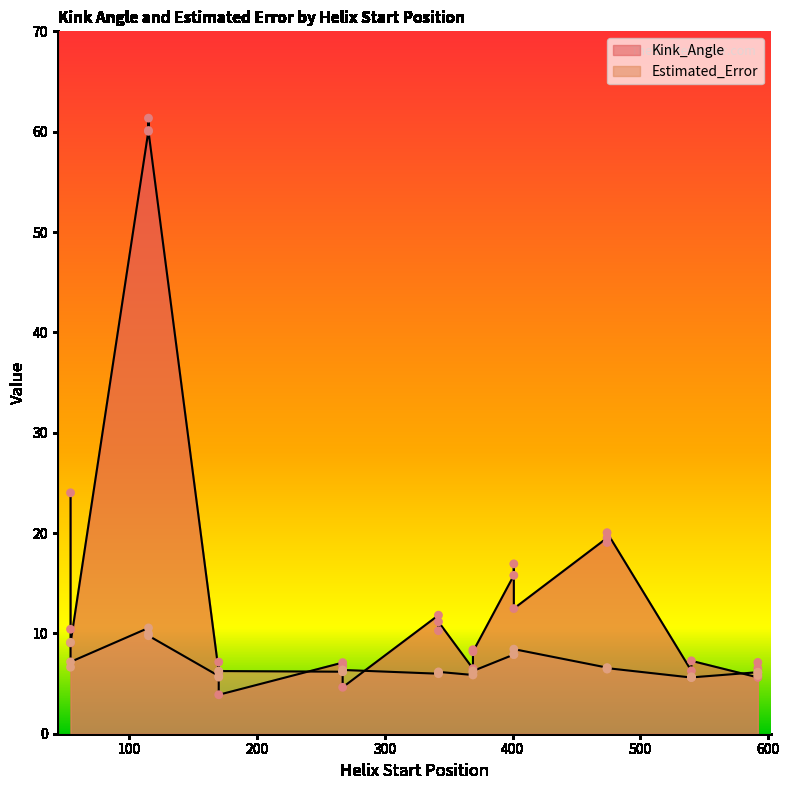

Which series has the widest spread of Y values?

Kink_Angle